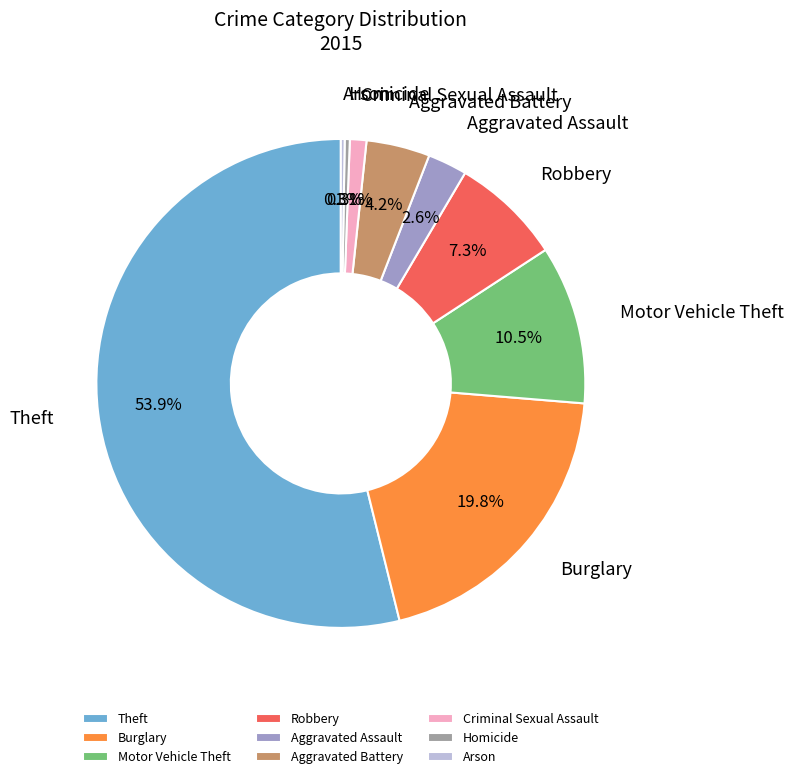

Which slice is the largest?

Theft